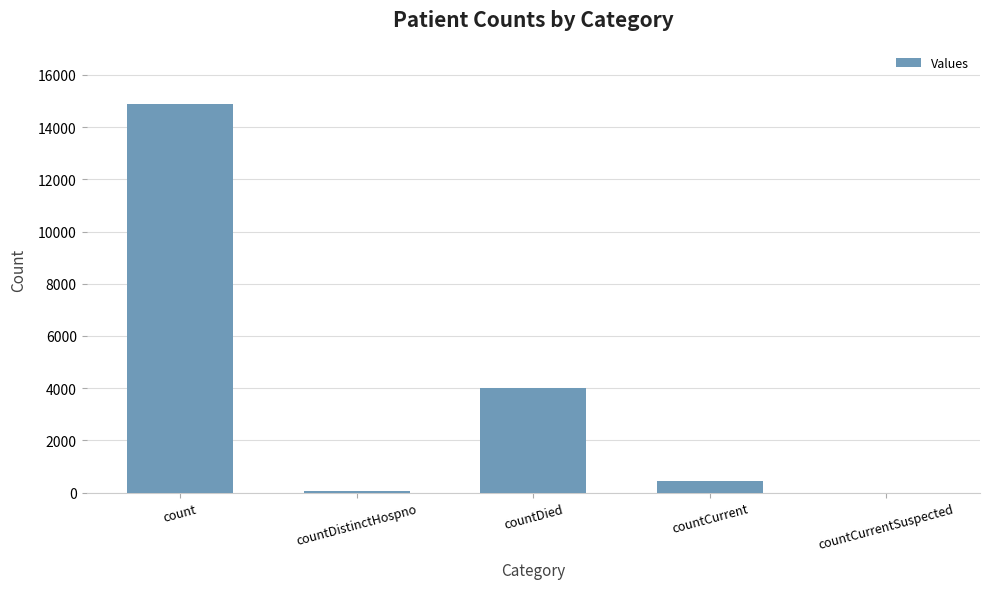

Read the value at countDied, to the nearest 10.

4010